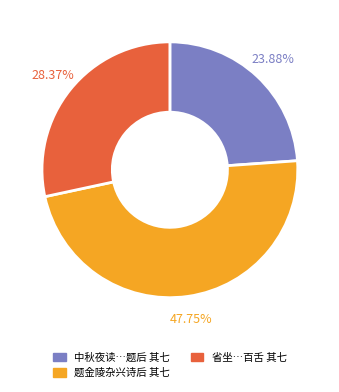

Does any single category account for the majority?

No